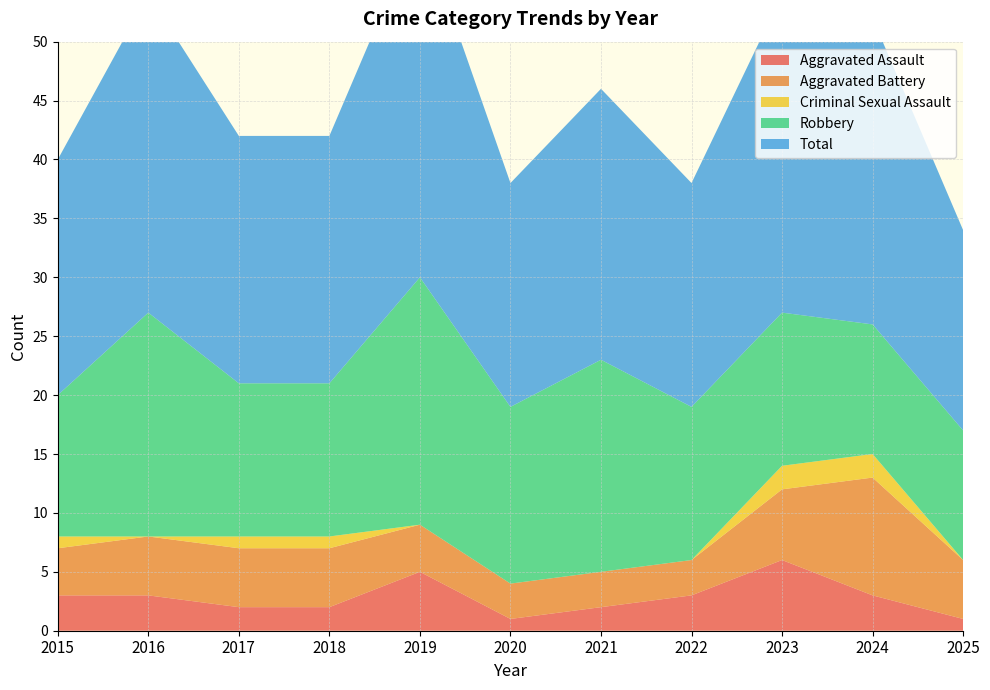

Reading right to left, what are all the values shown in this chart?

Aggravated Assault: 2025=1	2024=3	2023=6	2022=3	2021=2	2020=1	2019=5	2018=2	2017=2	2016=3	2015=3
Aggravated Battery: 2025=5	2024=10	2023=6	2022=3	2021=3	2020=3	2019=4	2018=5	2017=5	2016=5	2015=4
Criminal Sexual Assault: 2025=0	2024=2	2023=2	2022=0	2021=0	2020=0	2019=0	2018=1	2017=1	2016=0	2015=1
Robbery: 2025=11	2024=11	2023=13	2022=13	2021=18	2020=15	2019=21	2018=13	2017=13	2016=19	2015=12
Total: 2025=17	2024=26	2023=27	2022=19	2021=23	2020=19	2019=30	2018=21	2017=21	2016=27	2015=20